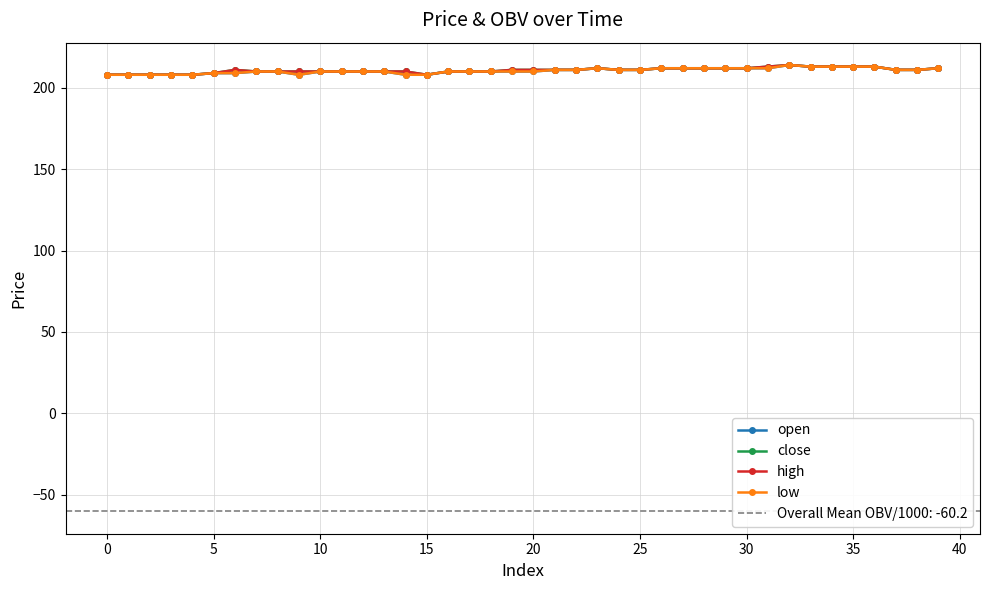

Does the chart display data point markers on the line(s)?

Yes